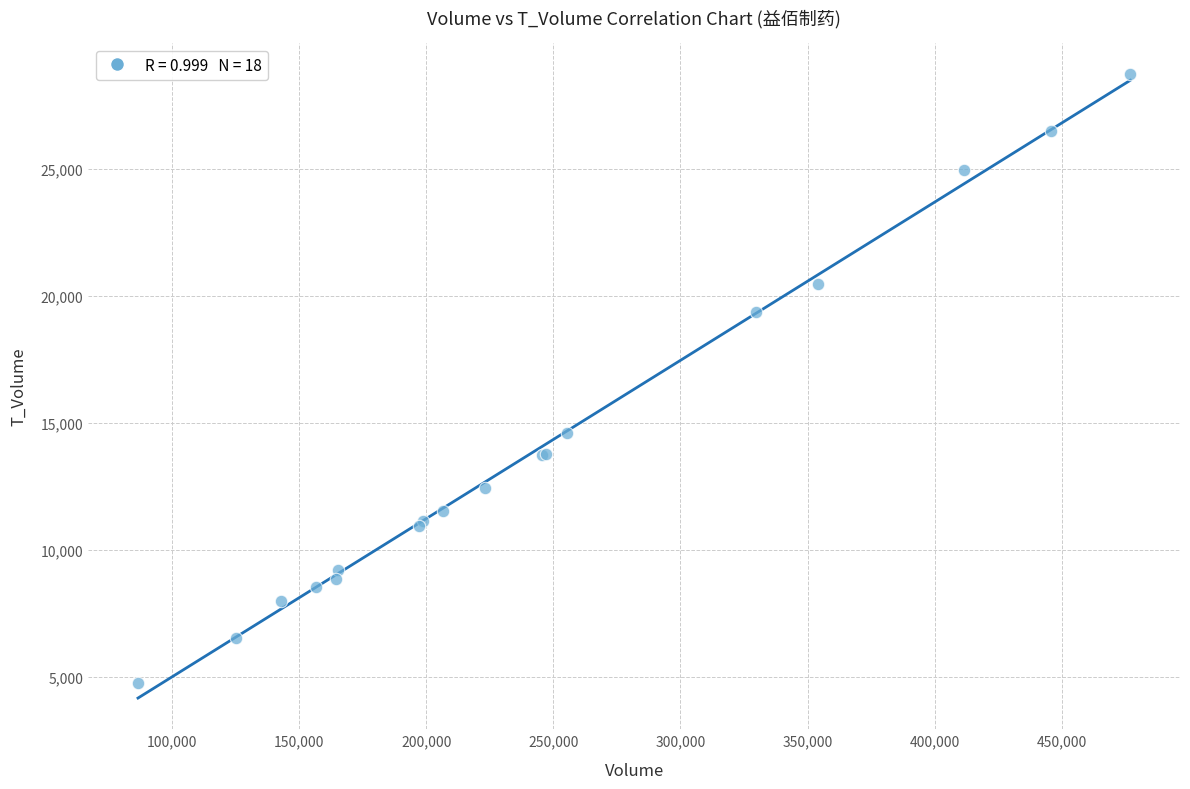

What Y value in the scatter plot is closest to 16736?

14587